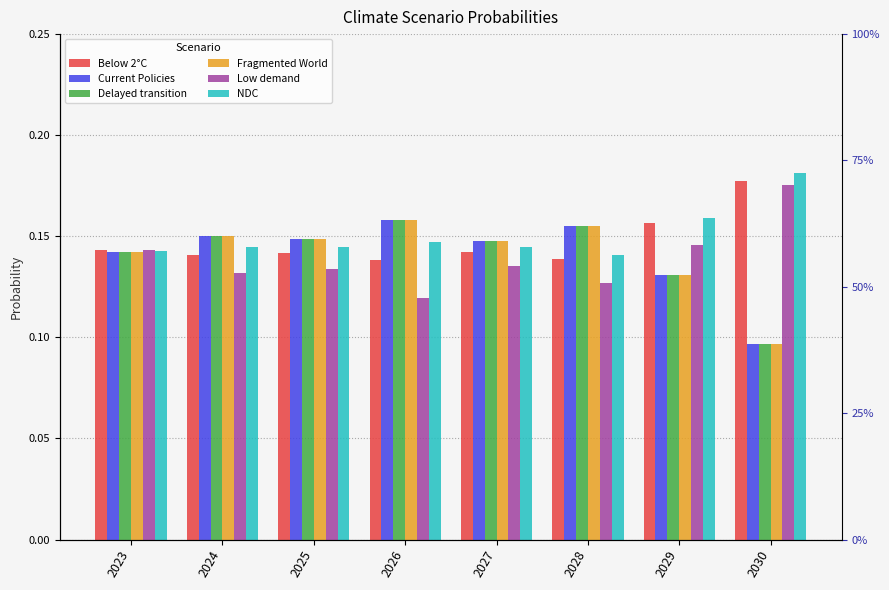

What are all the series names shown in the legend?

Below 2°C, Current Policies, Delayed transition, Fragmented World, Low demand, NDC